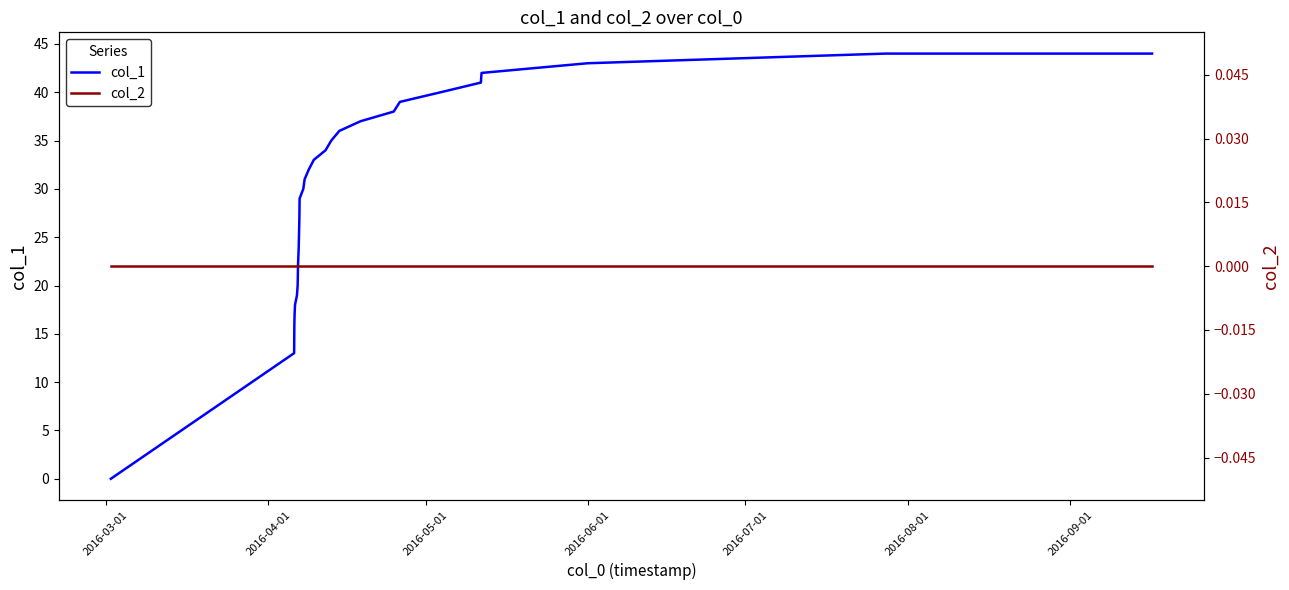

What is the maximum value for col_1?

44